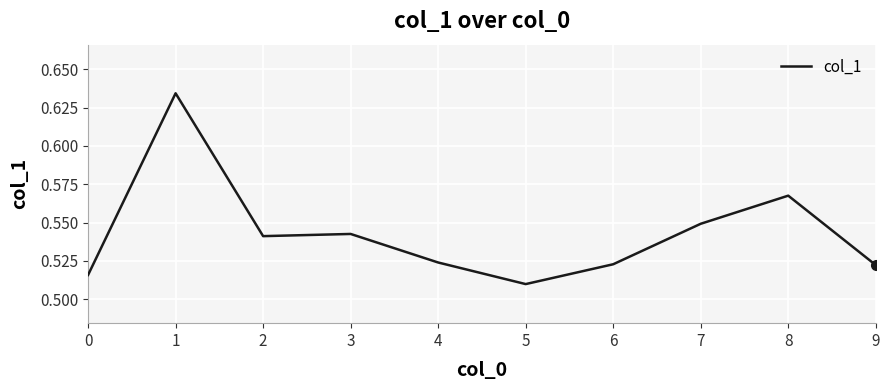

What is the difference between the maximum and minimum values?

0.1